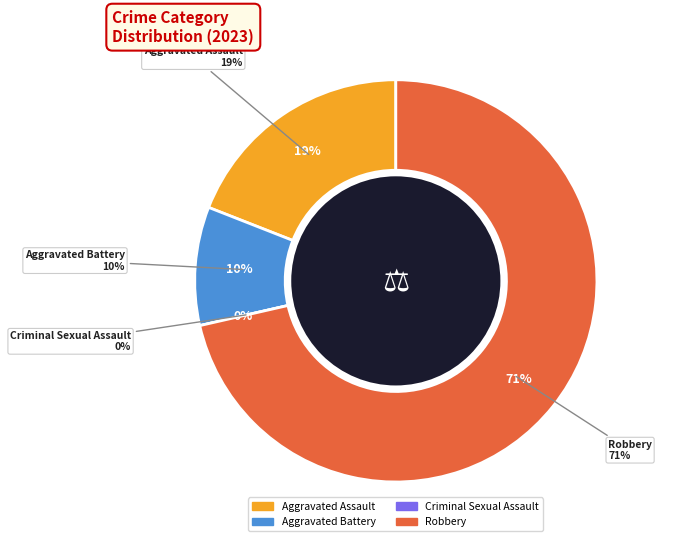

How many segments does this pie chart have?

4